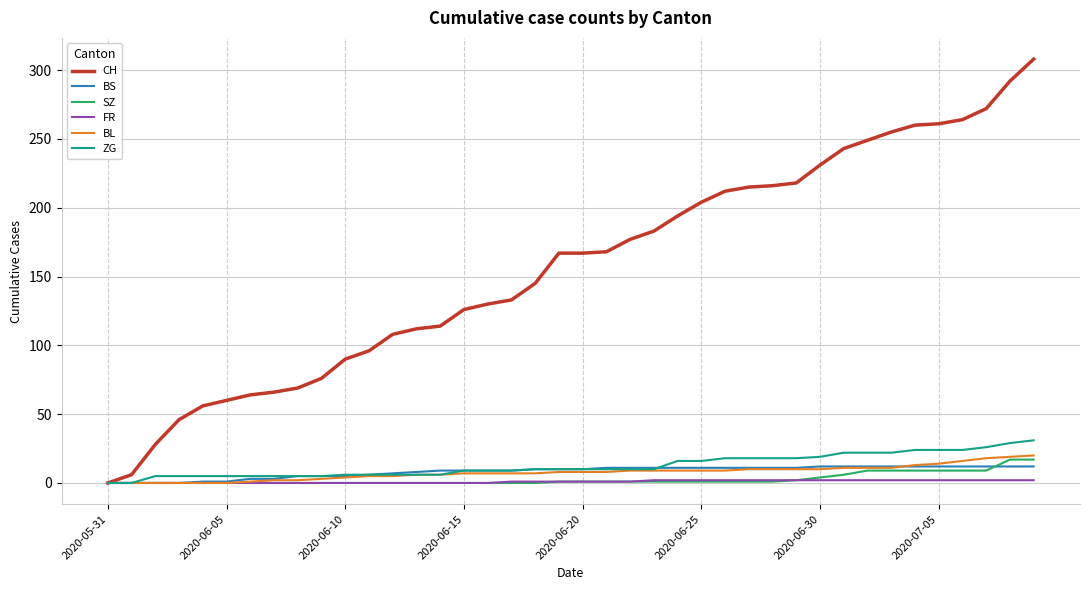

Which series has the widest spread of values?

CH